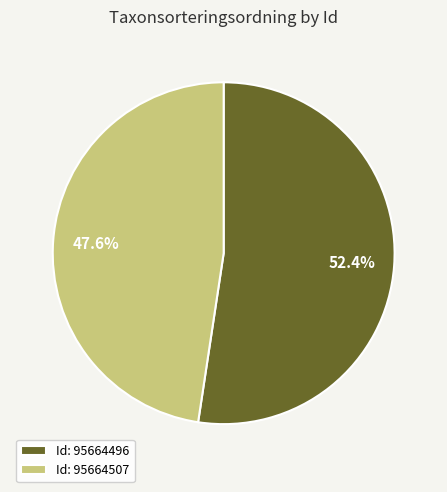

Which slice represents more than half of the pie?

Id: 95664496